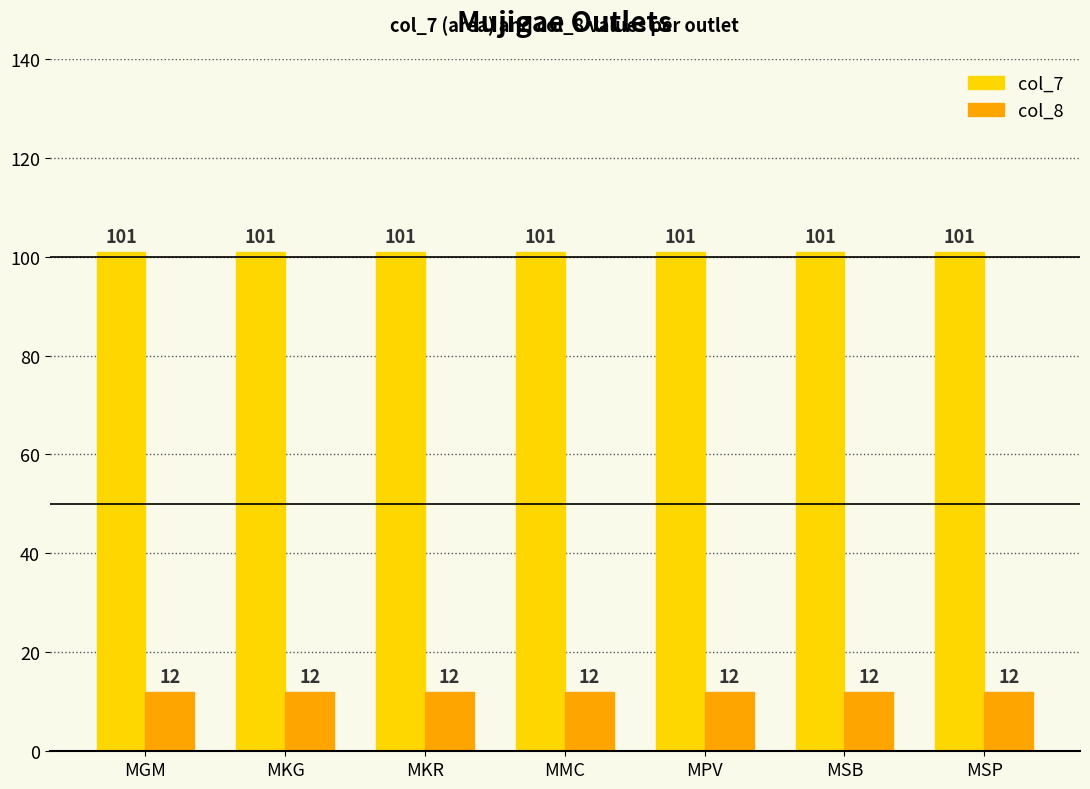

What is the minimum value for col_8?

12